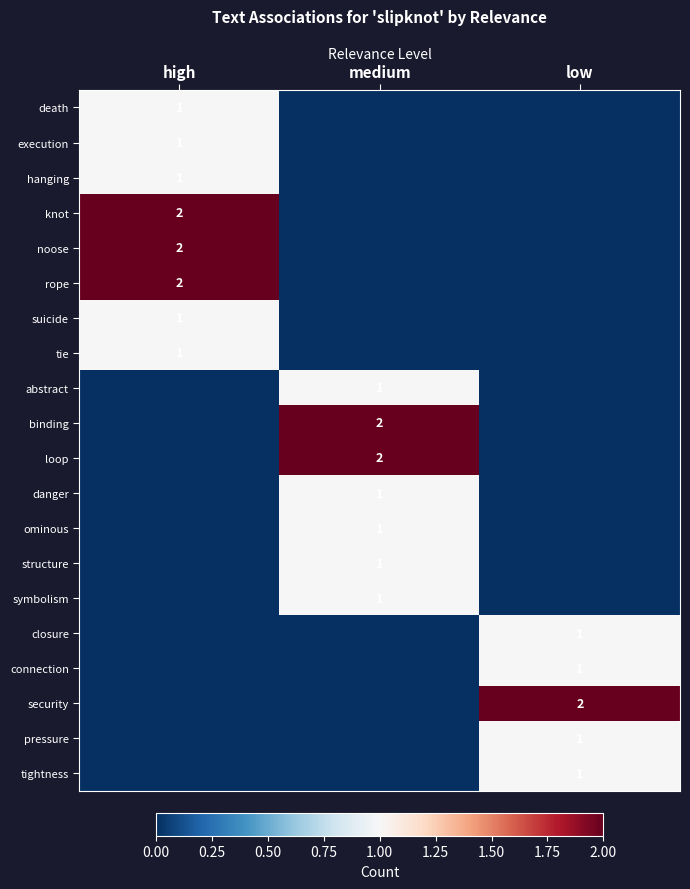

True or false: suicide has a value of 1 at high.

True